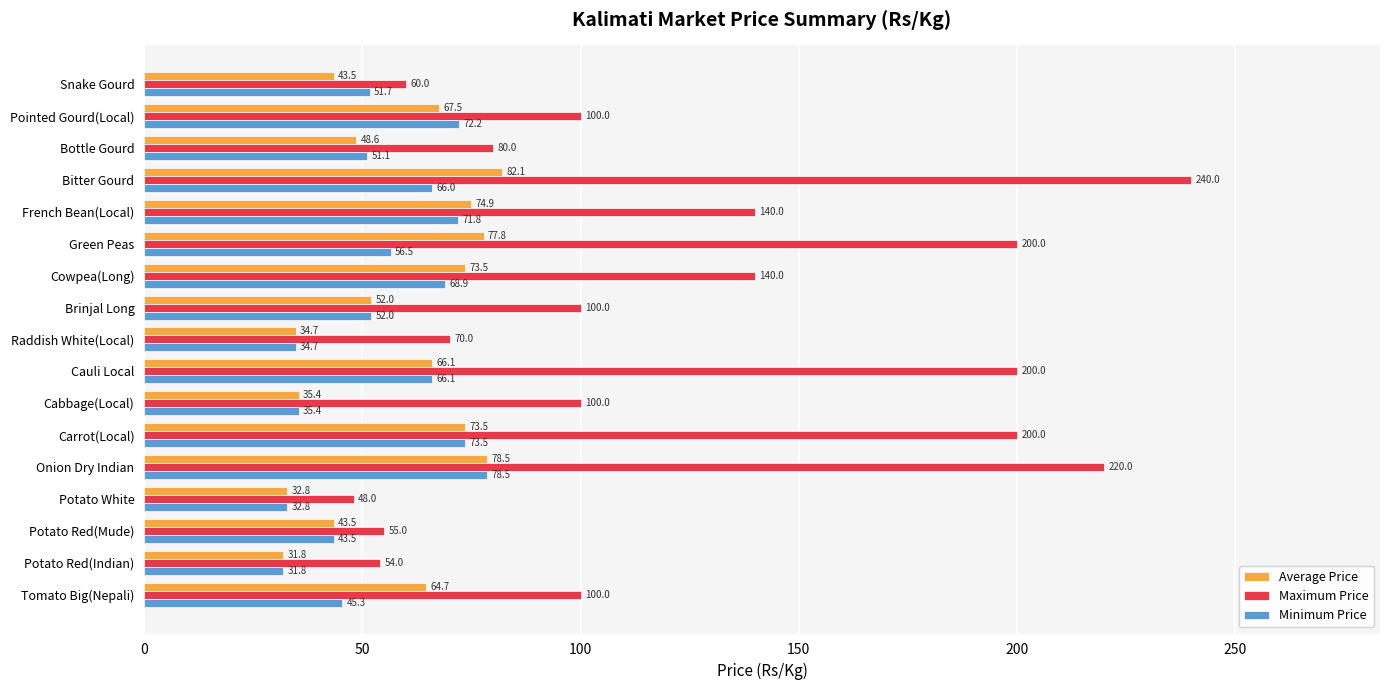

Between Green Peas and Bottle Gourd, which series saw the biggest shift?

Maximum Price